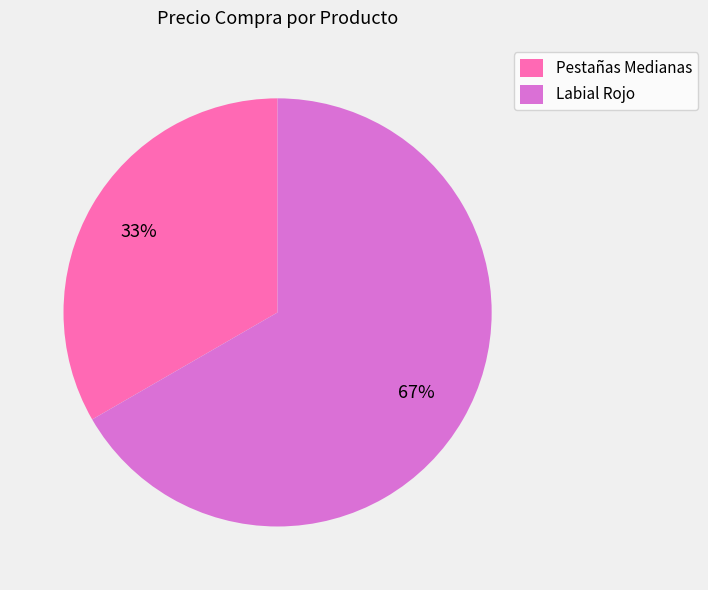

What is the ratio of the value at Labial Rojo to the value at Pestañas Medianas?

2.0